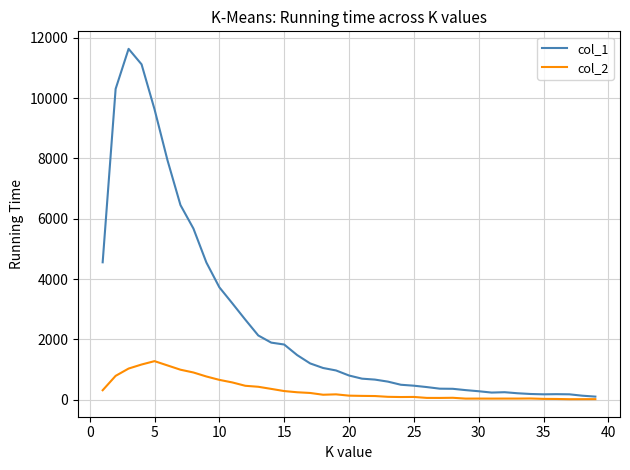

Rank the series by their maximum value, from lowest to highest.

col_2, col_1